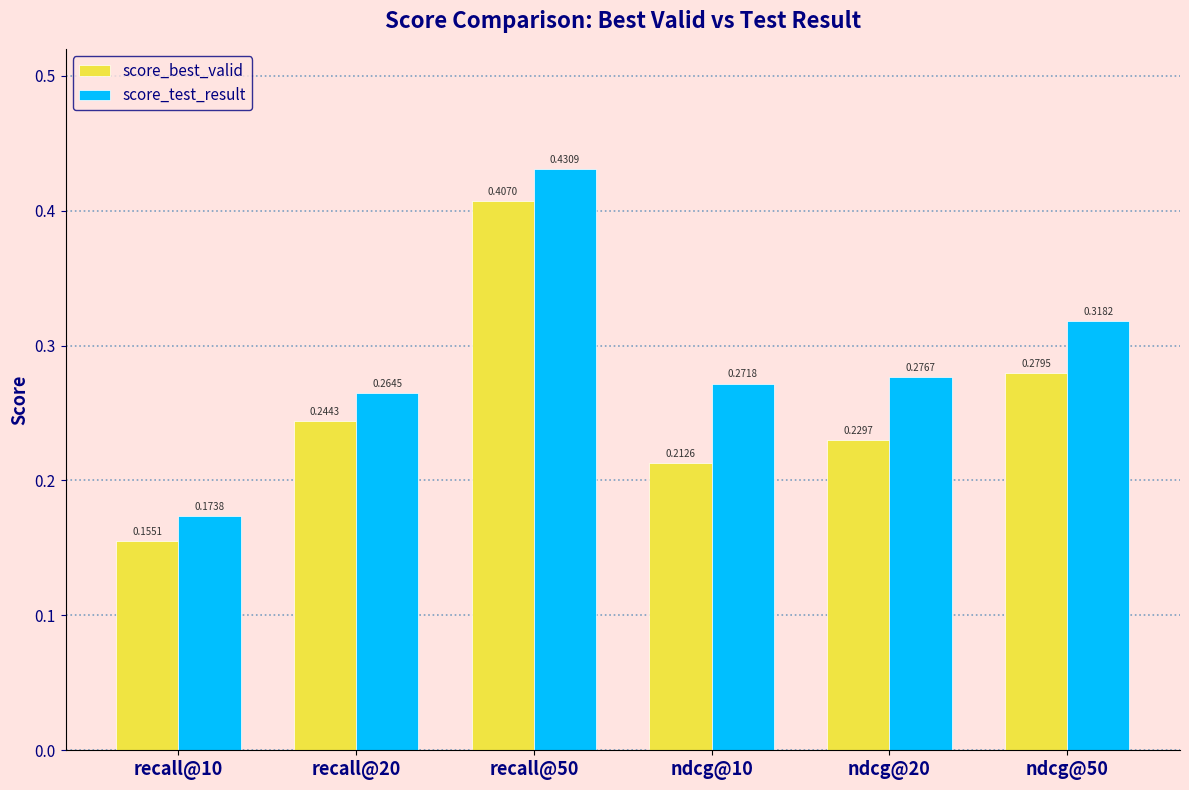

Which series has the largest total across all categories?

score_test_result